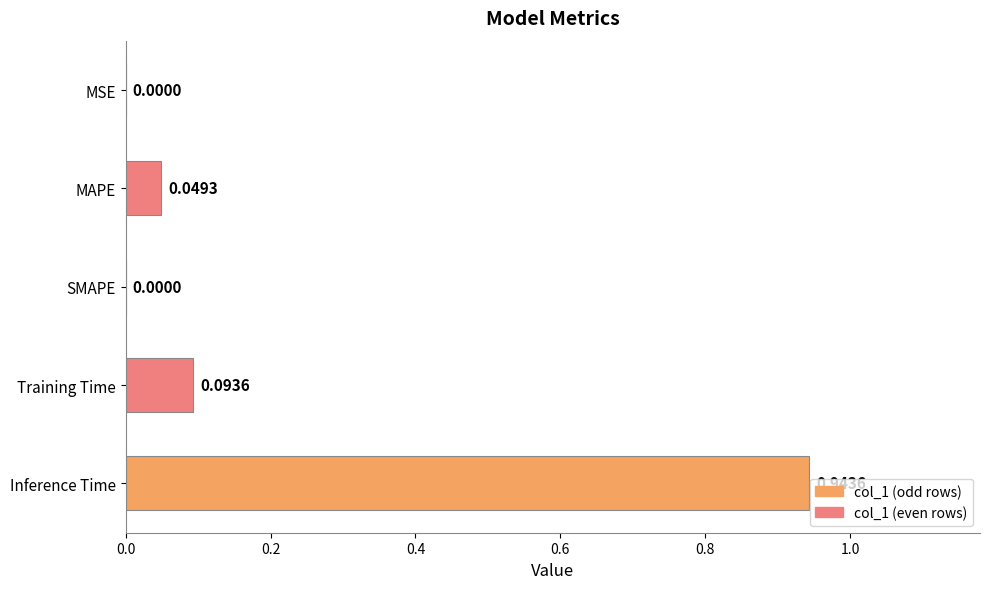

Are the bars horizontal?

Yes